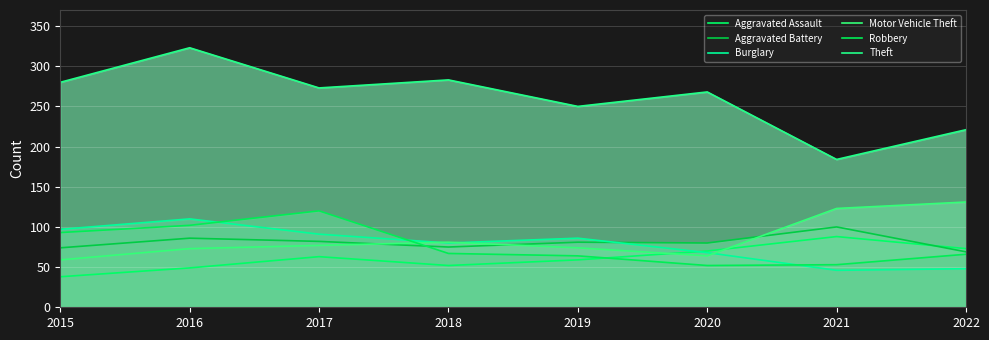

The Robbery series shows 43 at 2018. True or false?

False